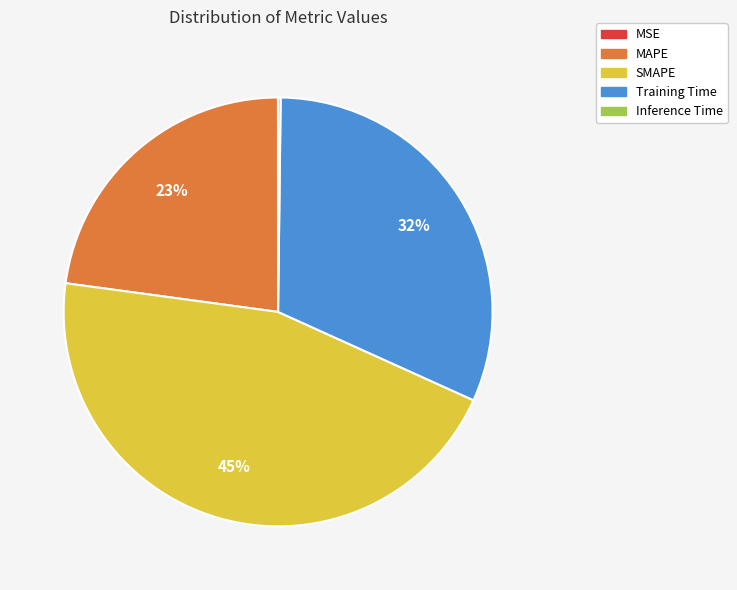

Is it true that SMAPE is 45% of the pie?

True